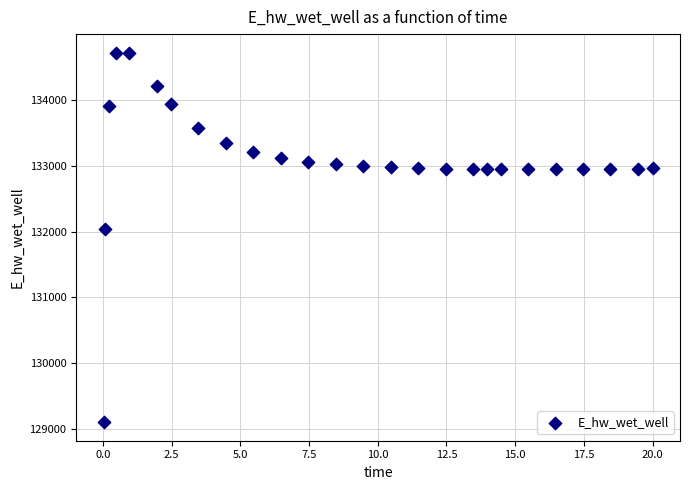

What Y value in the scatter plot is closest to 131910?

132033.1